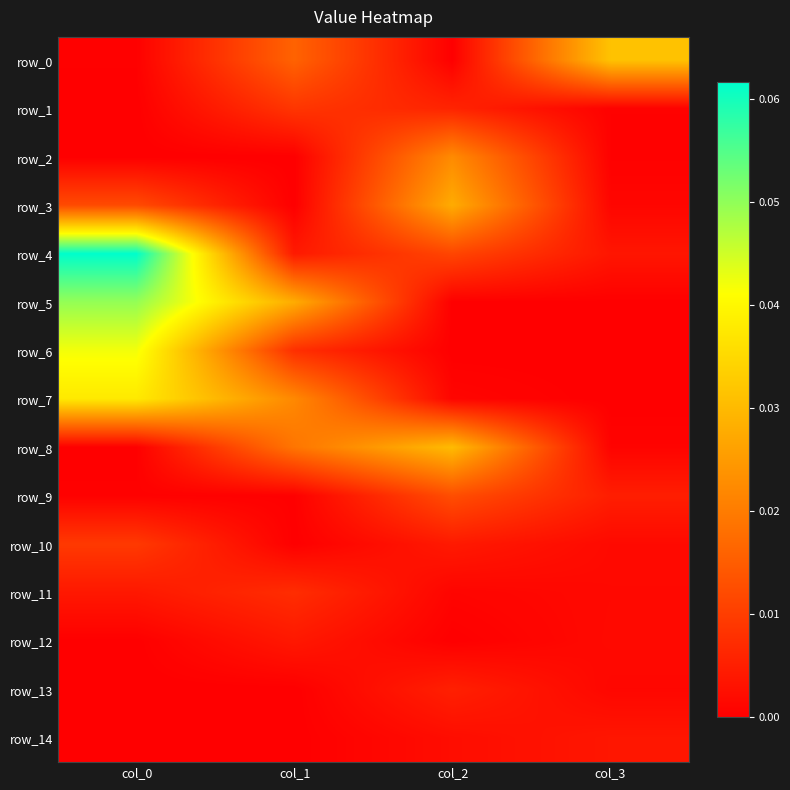

Reading left to right, what are all the values shown in this chart?

row_0: col_0=0.0	col_1=0.0	col_2=0.0	col_3=0.0
row_1: col_0=0.0	col_1=0.0	col_2=0.0	col_3=0.0
row_2: col_0=0.0	col_1=0.0	col_2=0.0	col_3=0.0
row_3: col_0=0.0	col_1=0.0	col_2=0.0	col_3=0.0
row_4: col_0=0.1	col_1=0.0	col_2=0.0	col_3=0.0
row_5: col_0=0.0	col_1=0.0	col_2=0.0	col_3=0.0
row_6: col_0=0.0	col_1=0.0	col_2=0.0	col_3=0.0
row_7: col_0=0.0	col_1=0.0	col_2=0.0	col_3=0.0
row_8: col_0=0.0	col_1=0.0	col_2=0.0	col_3=0.0
row_9: col_0=0.0	col_1=0.0	col_2=0.0	col_3=0.0
row_10: col_0=0.0	col_1=0.0	col_2=0.0	col_3=0.0
row_11: col_0=0.0	col_1=0.0	col_2=0.0	col_3=0.0
row_12: col_0=0.0	col_1=0.0	col_2=0.0	col_3=0.0
row_13: col_0=0.0	col_1=0.0	col_2=0.0	col_3=0.0
row_14: col_0=0.0	col_1=0.0	col_2=0.0	col_3=0.0